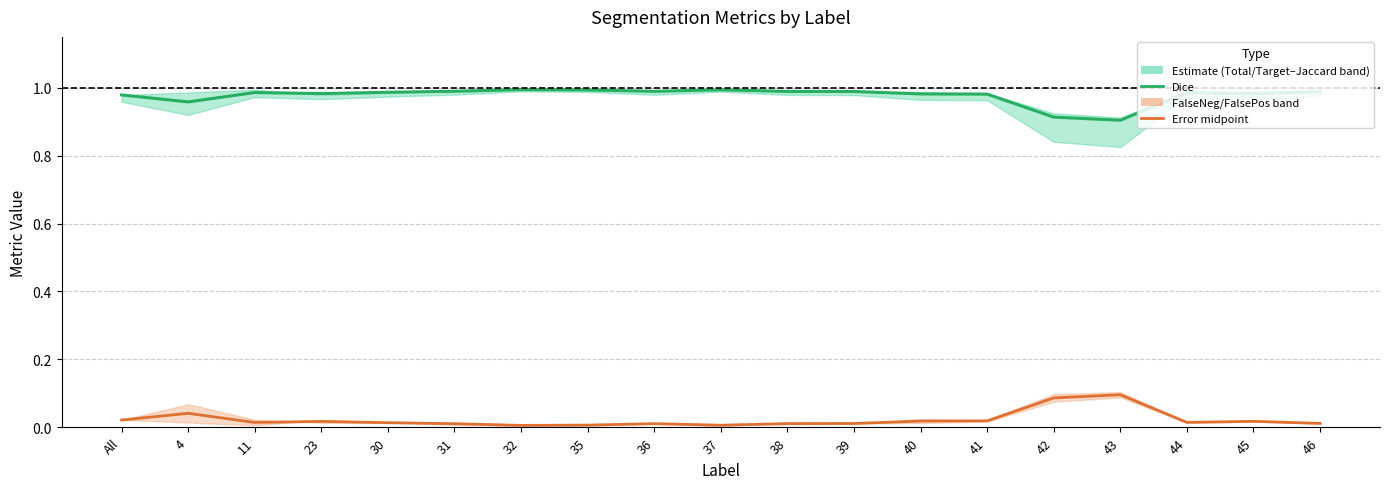

What position from the right is 42?

5